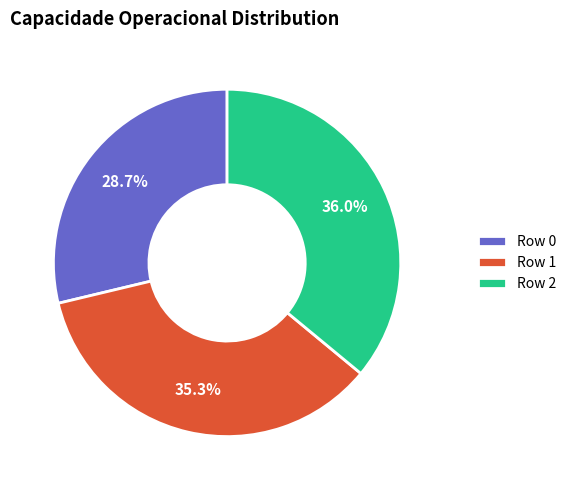

Does Row 2 represent more than half of the total?

No